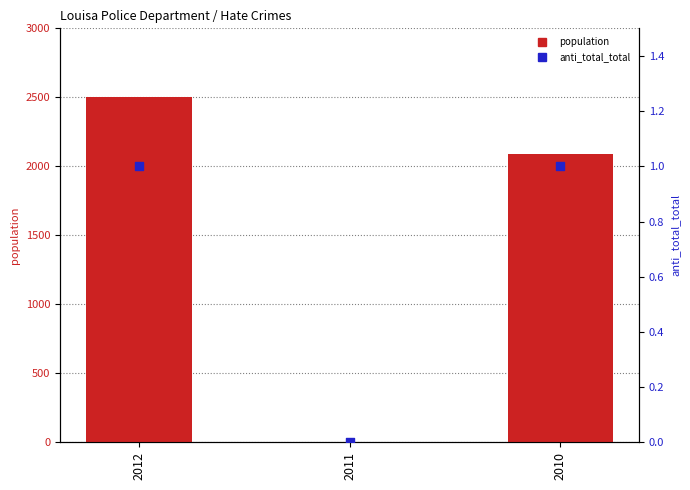

Which series has the largest total across all categories?

population